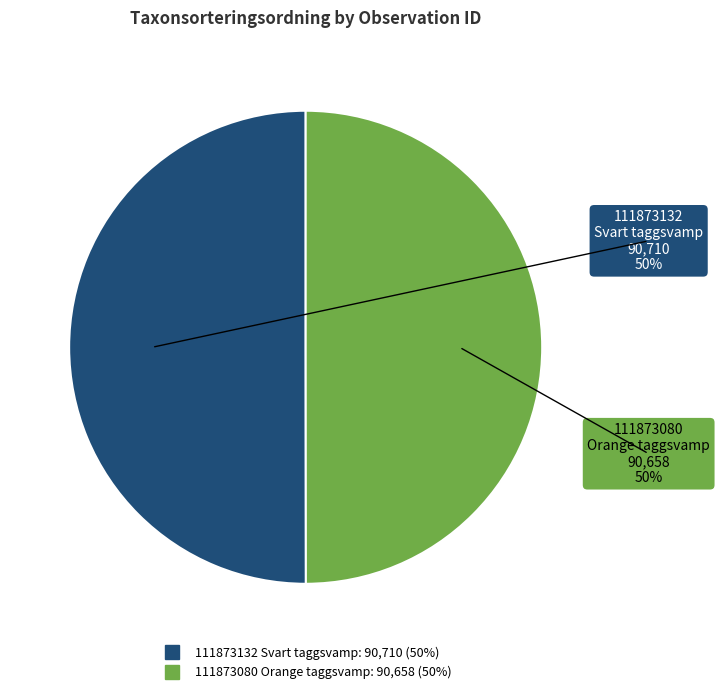

Approximately how many times larger is the value at 111873132 Svart taggsvamp compared to 111873080 Orange taggsvamp?

1.0